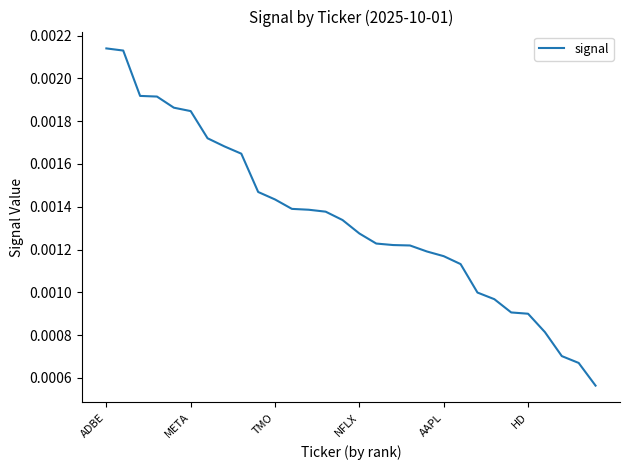

Count the number of data series in this chart.

1